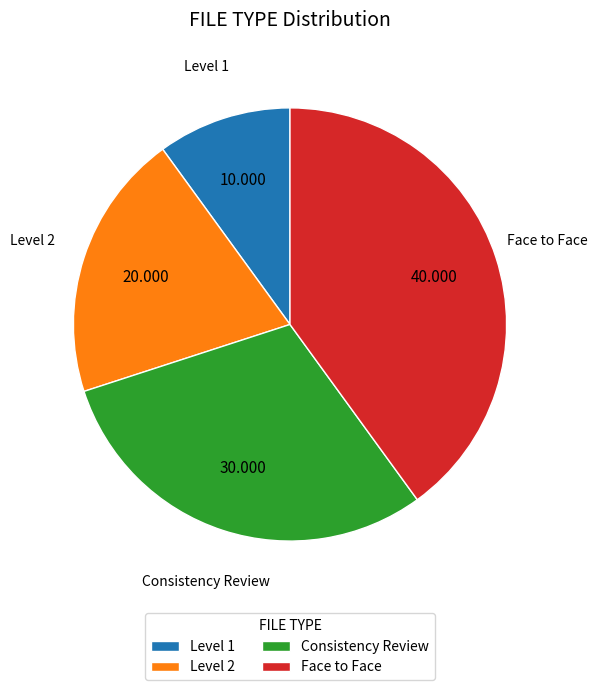

Between Level 1 and Face to Face, which is larger?

Face to Face